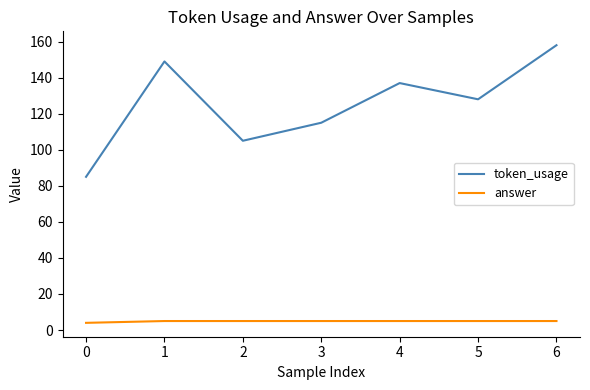

How many lines are shown in the chart?

2